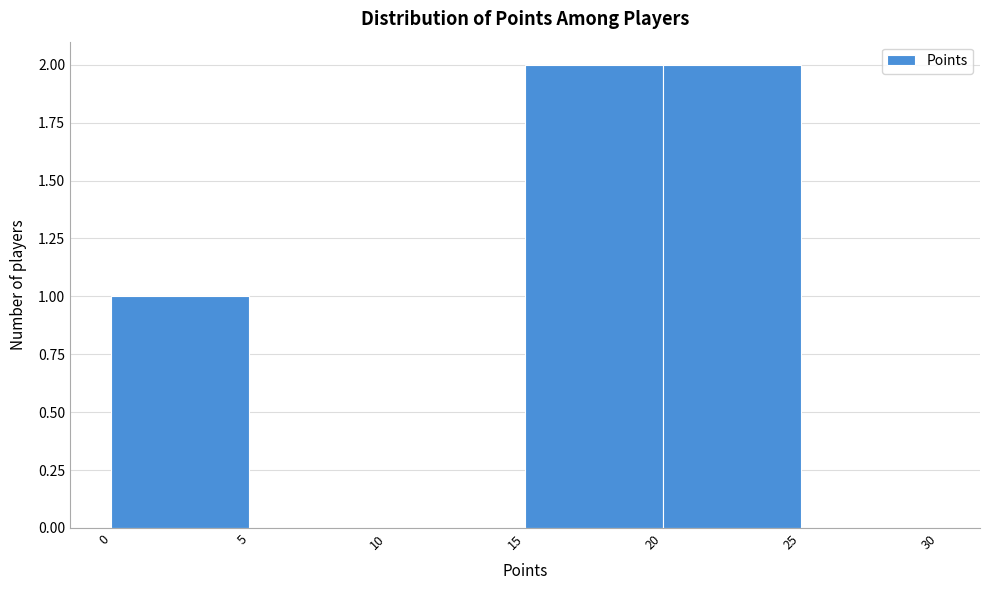

Reading left to right, transcribe this chart: for each bar, give the range it covers on the x-axis and its height. The values are not printed on the chart, so give them approximately, as read against the axis.

0 to 5: 1
5 to 10: 0
10 to 15: 0
15 to 20: 2
20 to 25: 2
25 to 30: 0